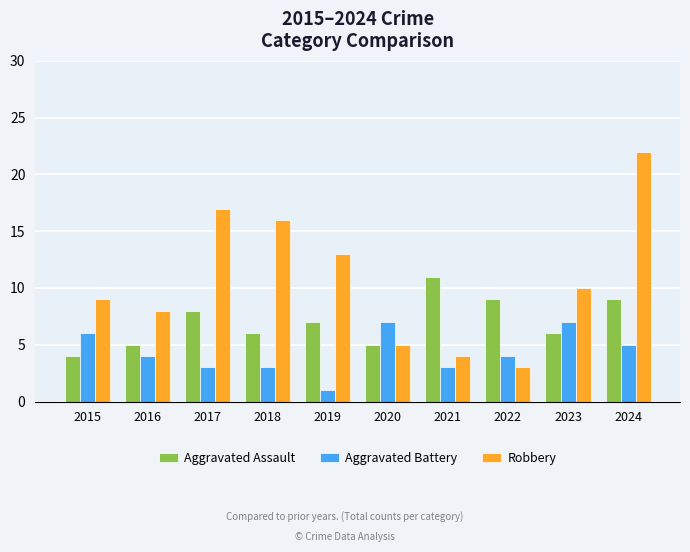

List the series in order of their peak value, lowest first.

Aggravated Battery, Aggravated Assault, Robbery